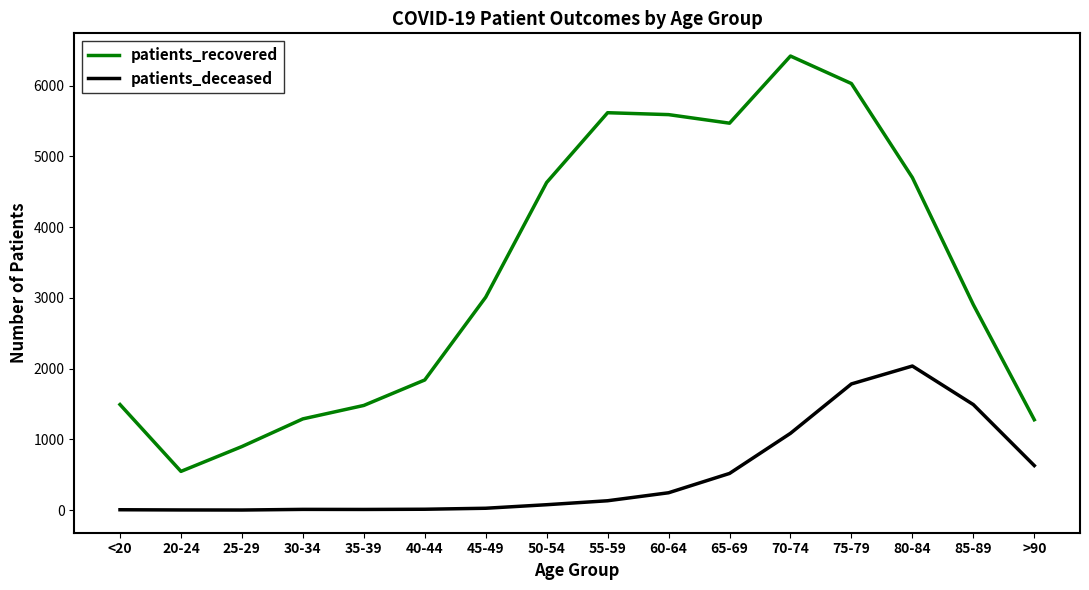

List the series in order of their peak value, highest first.

patients_recovered, patients_deceased